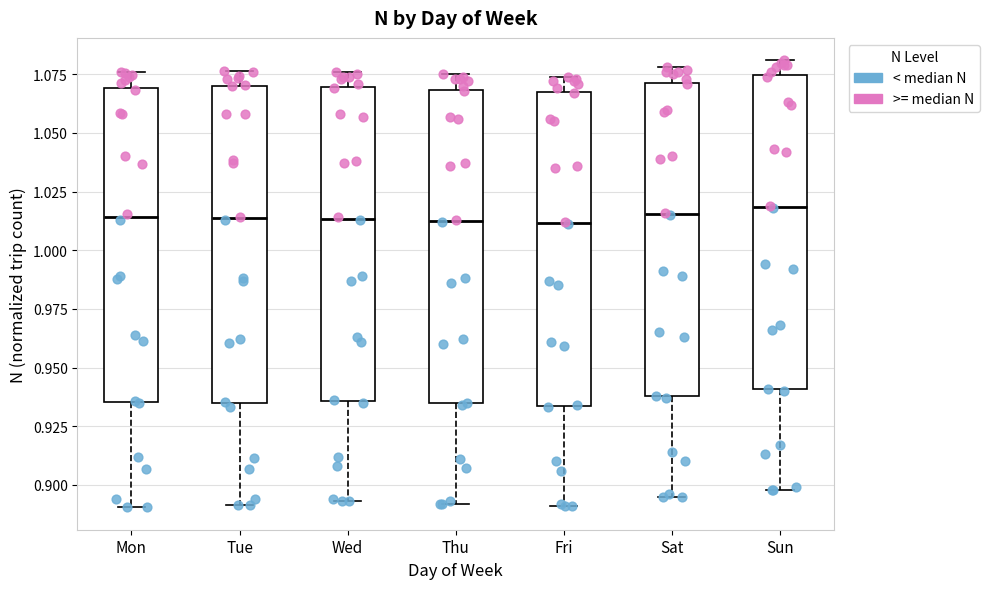

Reading left to right, read every box against the y-axis: the position of its median line, the range the box covers, and the ends of its whiskers. The values are not printed on the chart, so give them approximately, as read against the axis.

Mon: median 1.015, box 0.935 to 1.070, whiskers 0.890 to 1.075
Tue: median 1.015, box 0.935 to 1.070, whiskers 0.890 to 1.075
Wed: median 1.015, box 0.935 to 1.070, whiskers 0.895 to 1.075
Thu: median 1.015, box 0.935 to 1.070, whiskers 0.890 to 1.075
Fri: median 1.010, box 0.935 to 1.070, whiskers 0.890 to 1.075
Sat: median 1.015, box 0.940 to 1.070, whiskers 0.895 to 1.080
Sun: median 1.020, box 0.940 to 1.075, whiskers 0.900 to 1.080